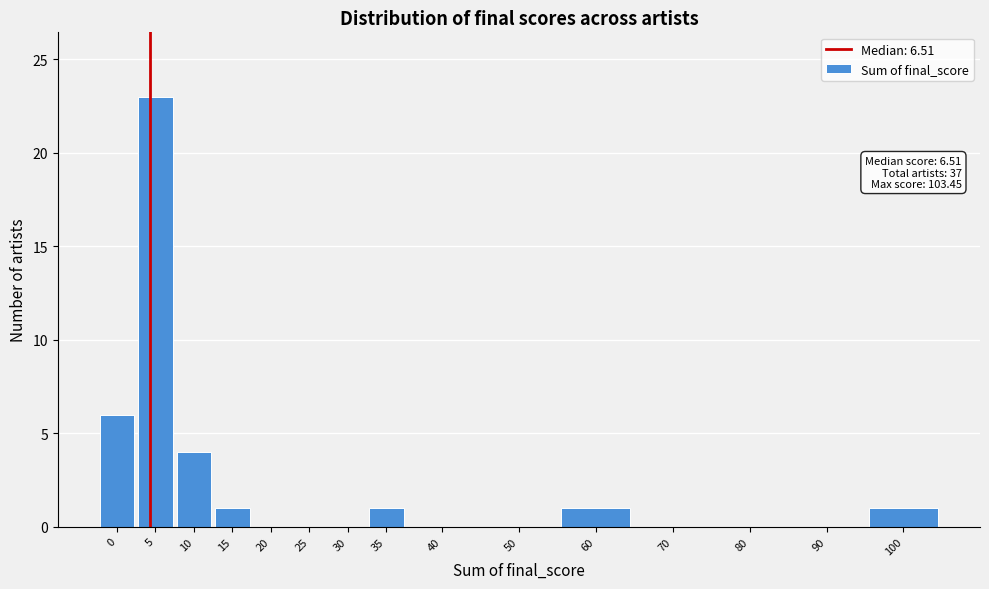

Reading right to left, transcribe all the data shown in this chart.

100=1	90=0	80=0	70=0	60=1	50=0	40=0	35=1	30=0	25=0	20=0	15=1	10=4	5=23	0=6